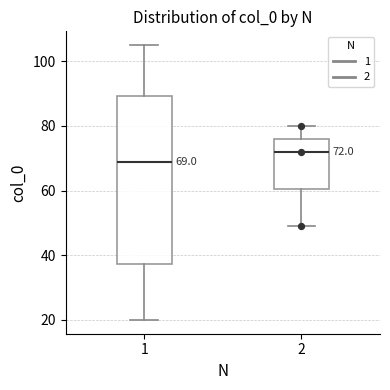

Which box is the tallest, from its lower edge to its upper edge?

1